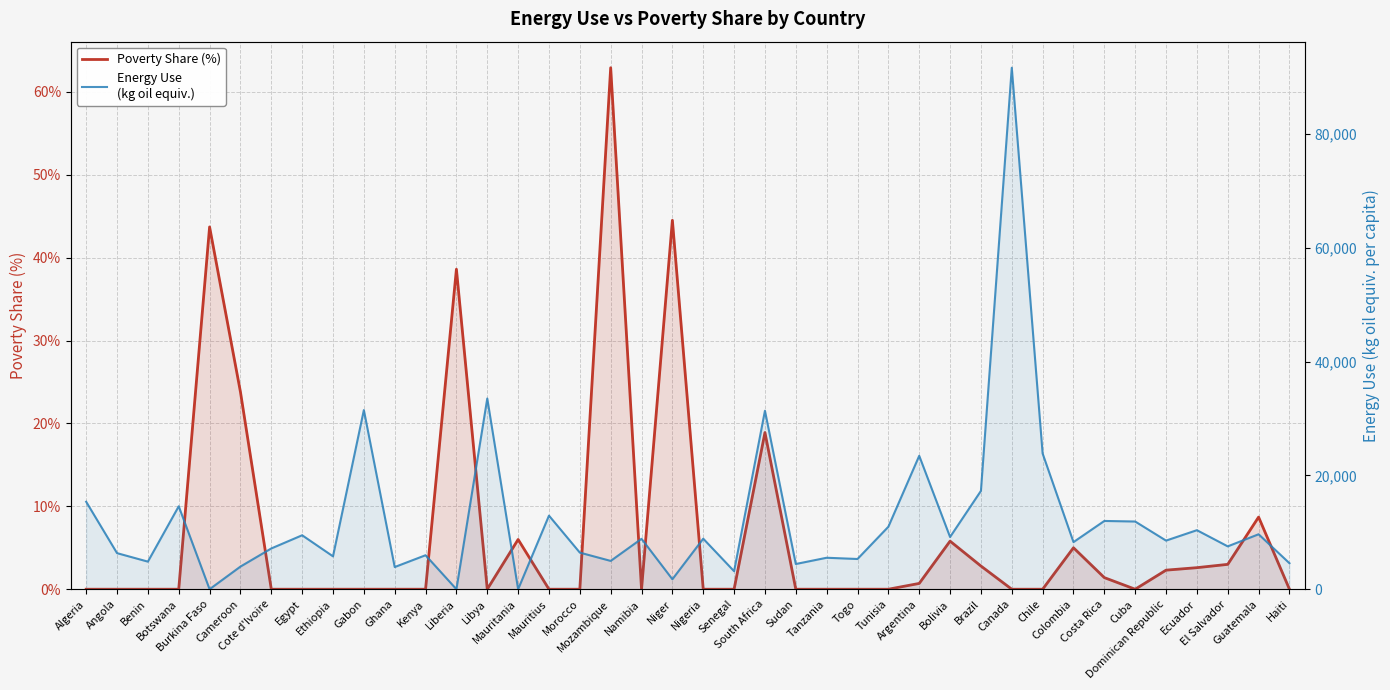

Does the chart display data point markers on the line(s)?

No